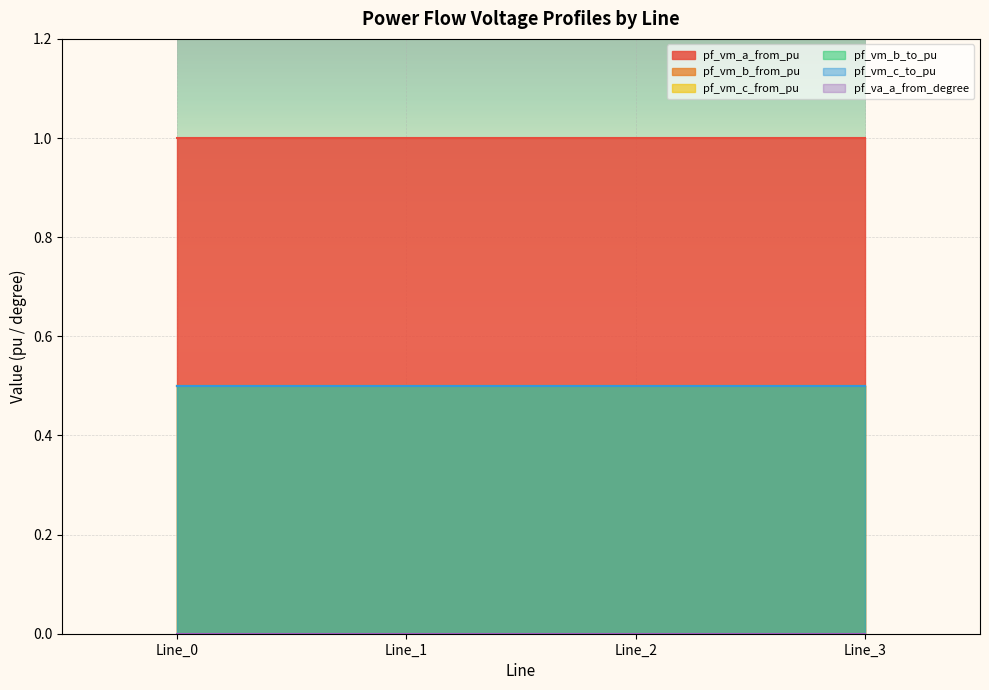

At which category does the chart reach its minimum across all series?

Line_1